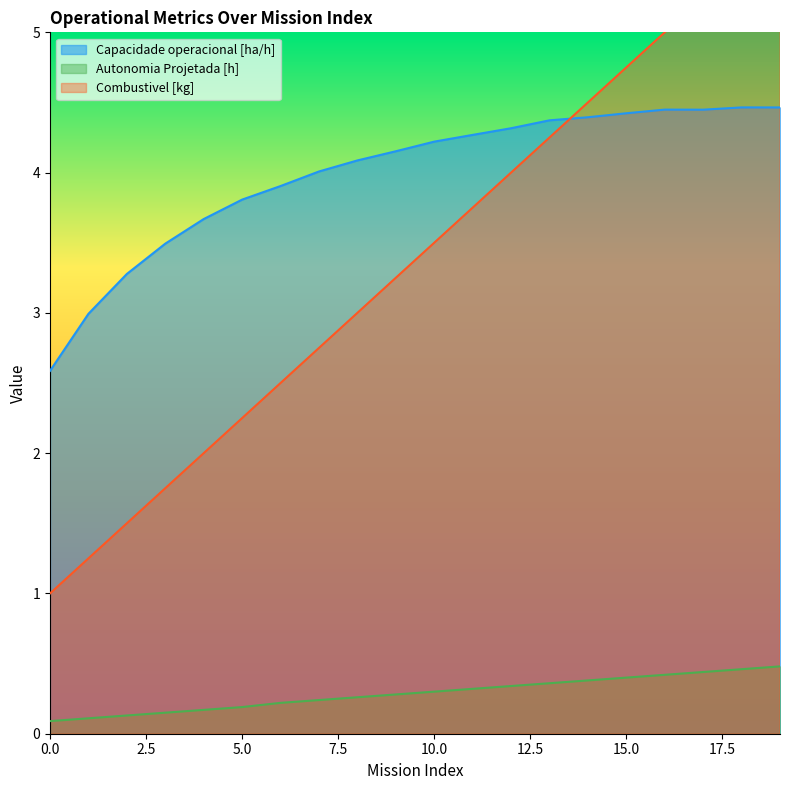

Which category has the highest value in the Capacidade operacional [ha/h] series?

18